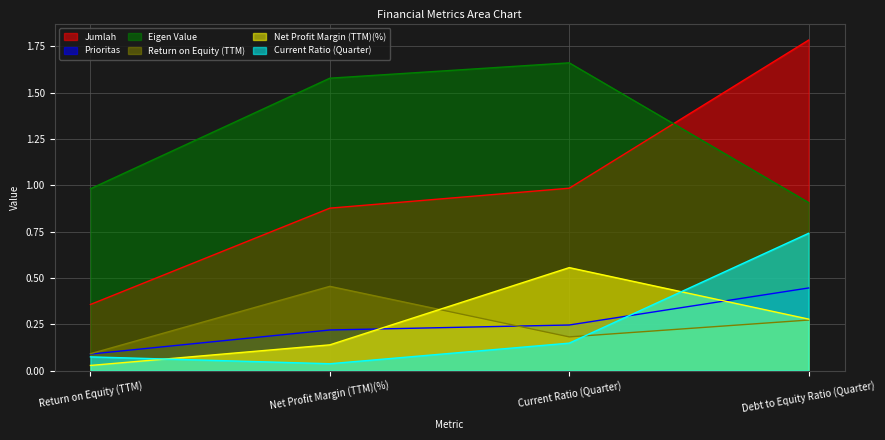

True or false: Prioritas and Jumlah intersect in this chart.

False